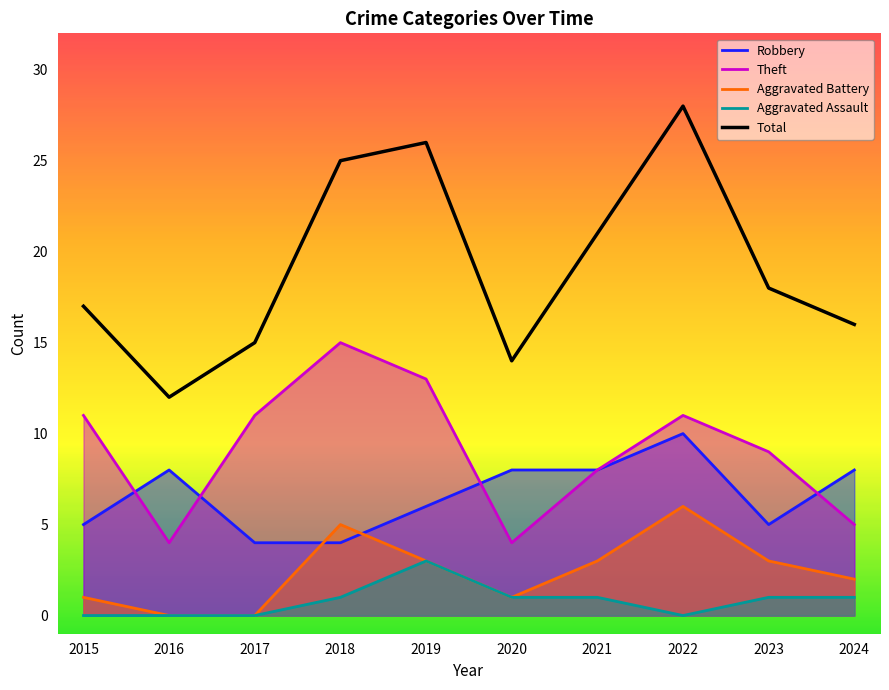

At which category is the sum across all series the highest?

2022